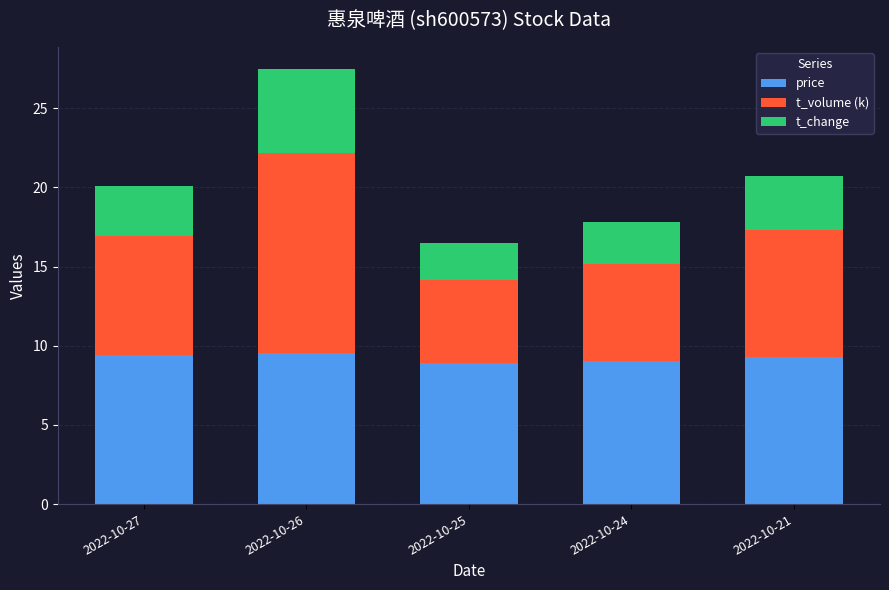

Does the chart contain stacked bars?

Yes